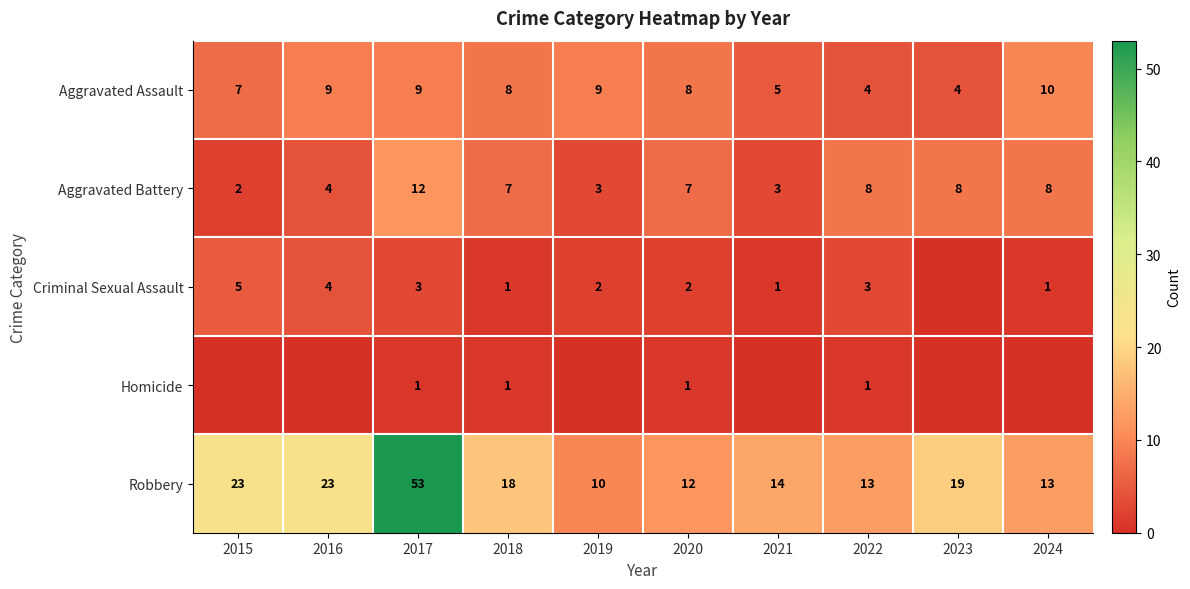

What is the sum of the Robbery values at 2022 and 2016?

36